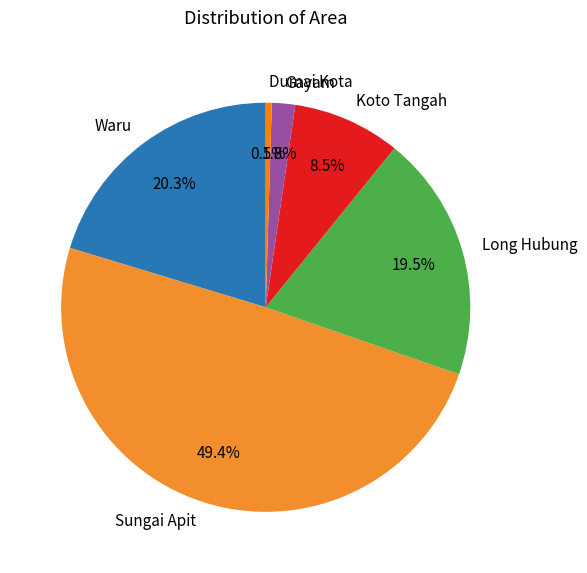

What percentage is the Sungai Apit slice, to the nearest percent?

49%